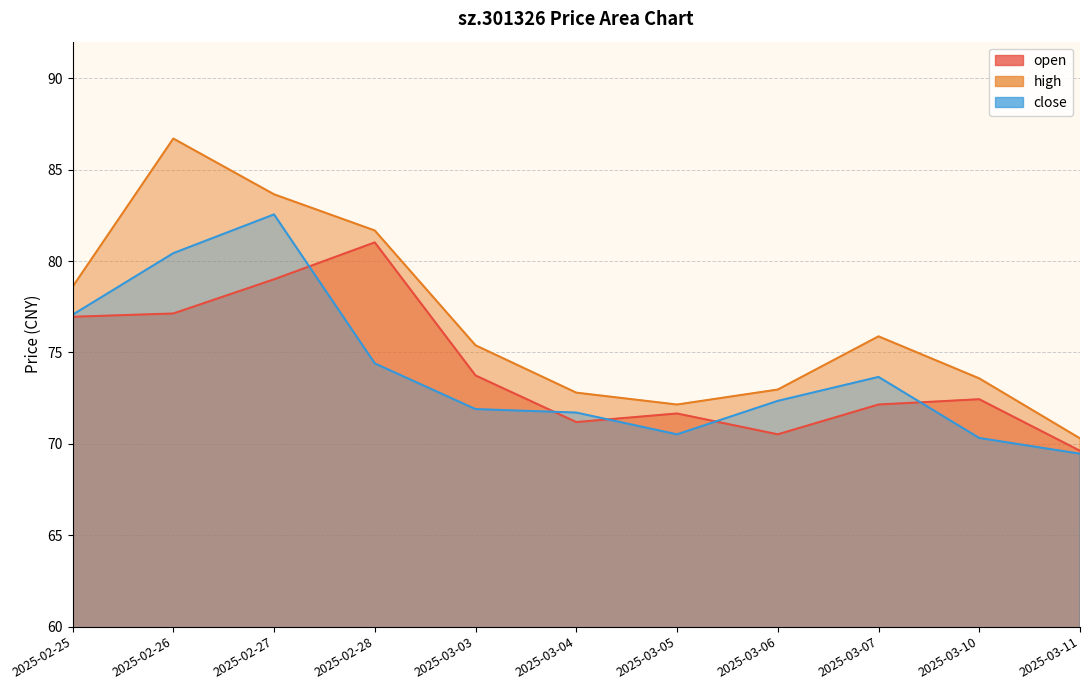

Which series has the widest spread of values?

high